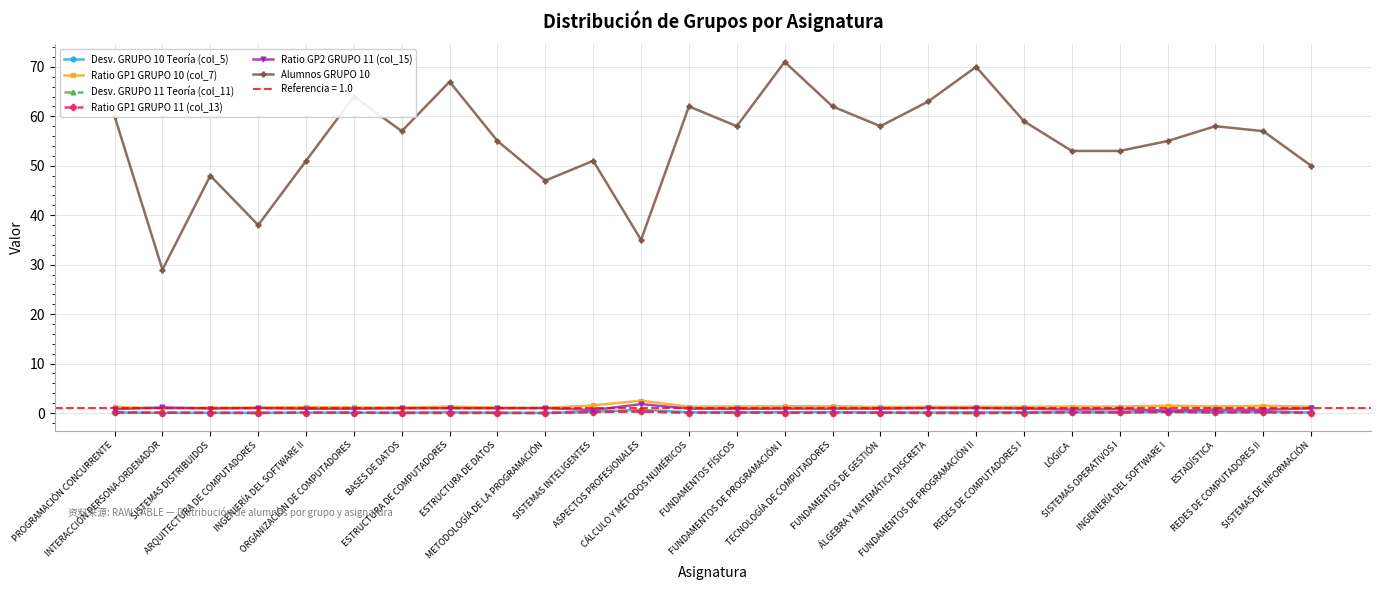

What is the label of the 16th point from the right?

SISTEMAS INTELIGENTES